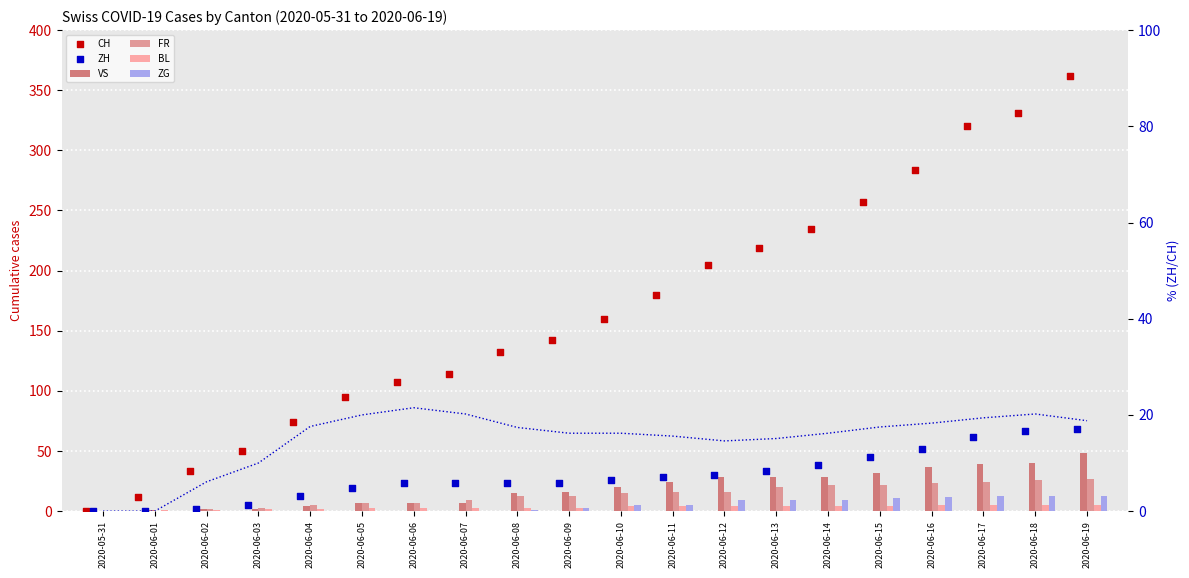

Which series has the largest total across all categories?

CH